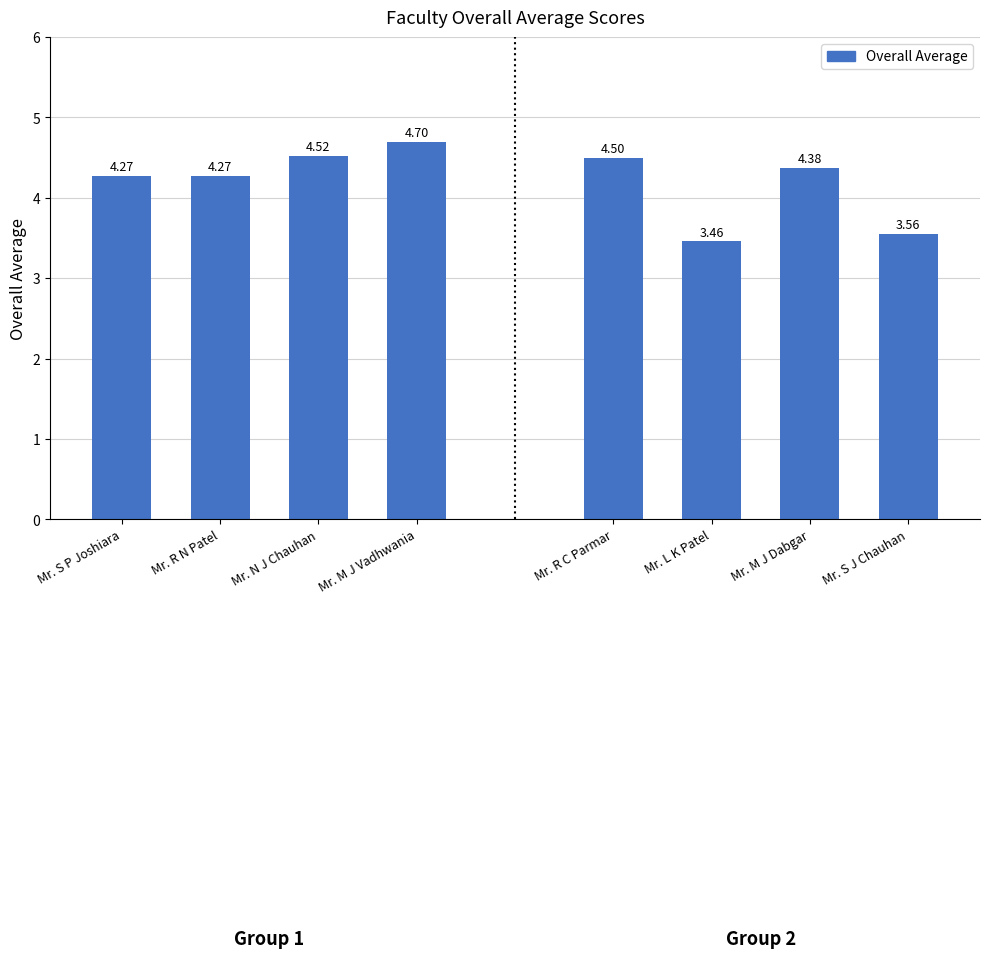

Count the number of data series in this chart.

1